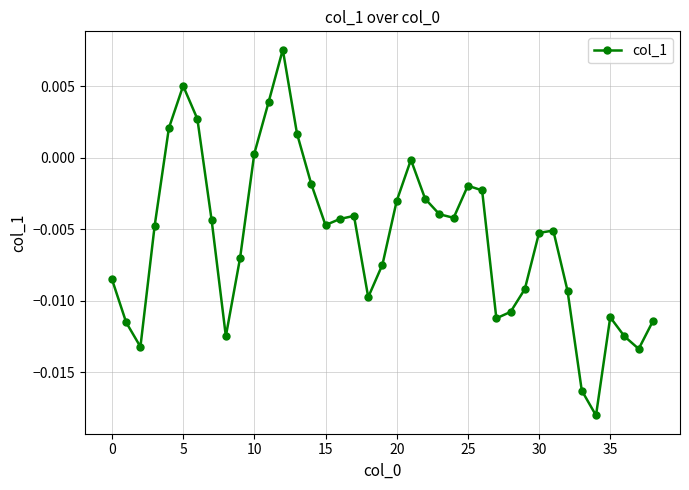

How many points are higher than both their immediate neighbors (excluding endpoints)?

7